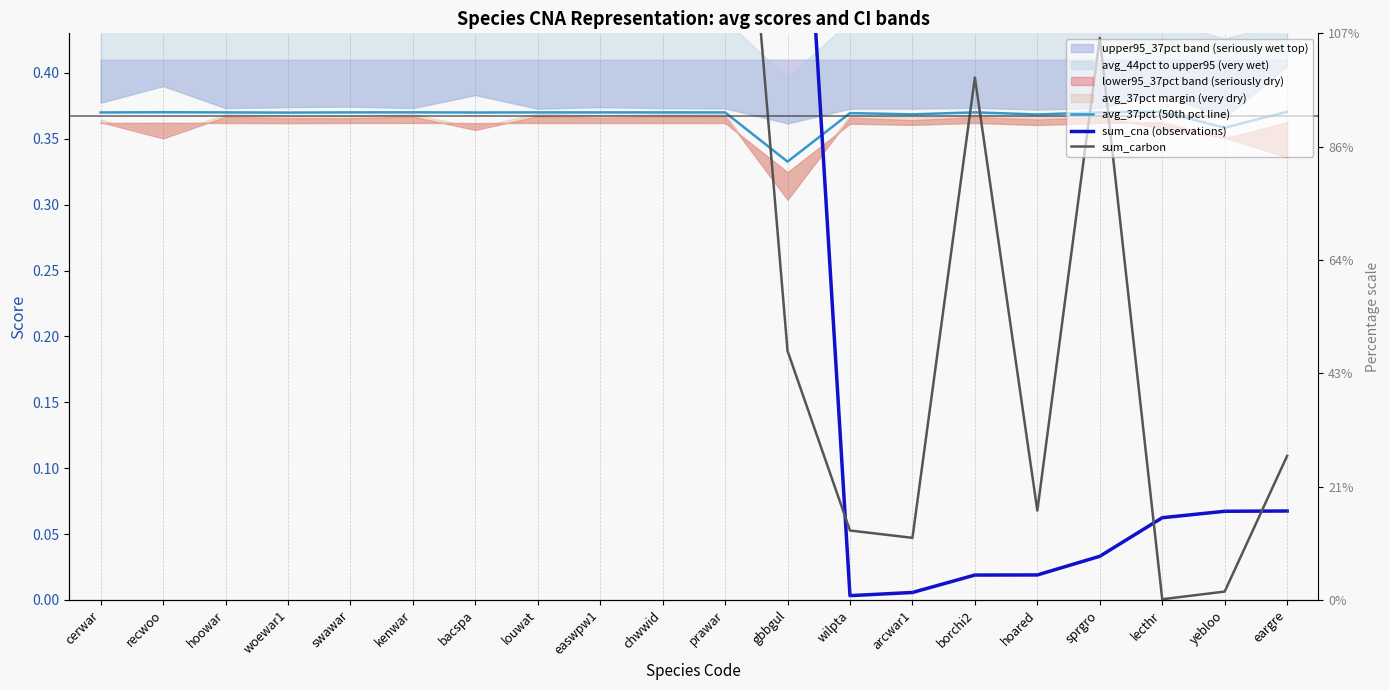

True or false: avg_37pct (50th pct line) has more than 1 points higher than both neighbors.

True